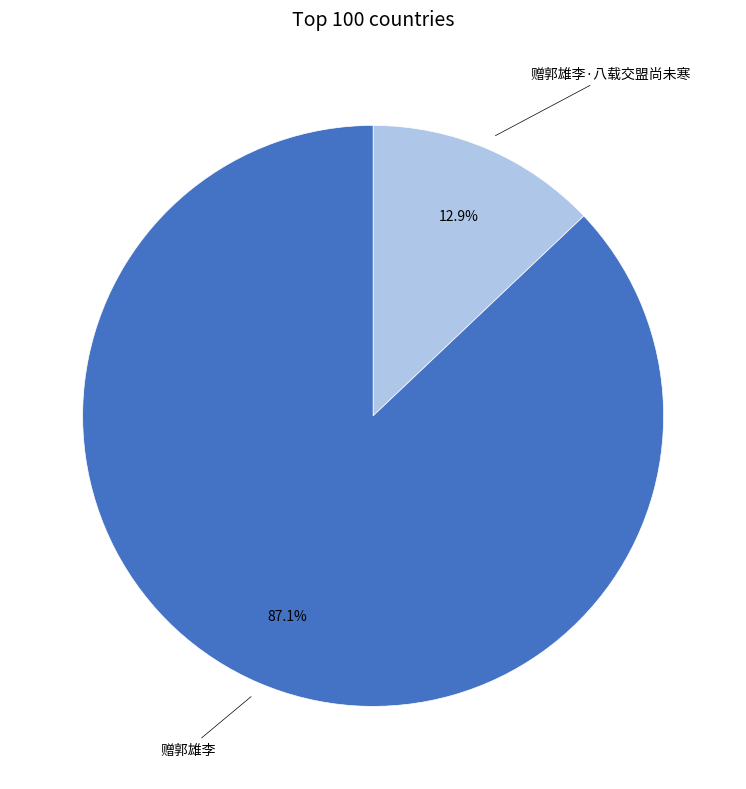

To the nearest percent, what is the combined percentage of 赠郭雄李 and 赠郭雄李·八载交盟尚未寒?

100%